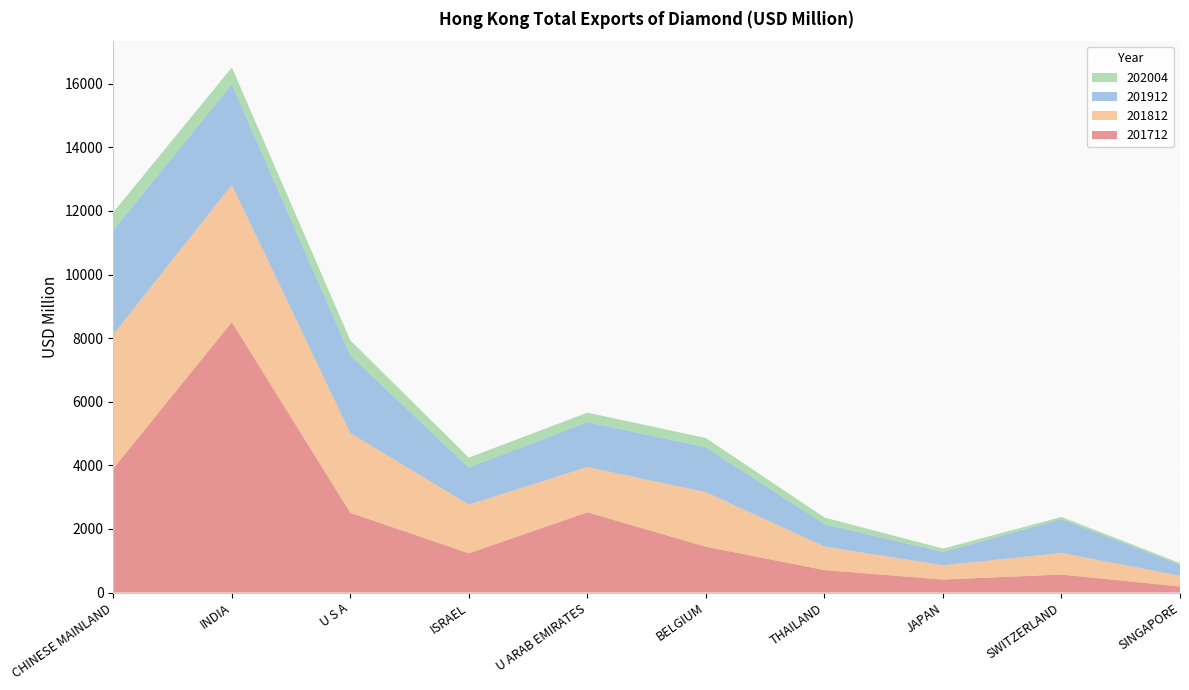

Reading right to left, transcribe all the data shown in this chart.

201712: 190.5	564.8	407.9	705.8	1439.5	2522.4	1232.5	2507.2	8503.7	3898.7
201812: 338.7	677.7	449.6	740.2	1715.2	1424.8	1533.0	2505.1	4320.1	4215.5
201912: 344.7	1068.6	419.0	704.3	1414.5	1410.8	1167.6	2440.9	3160.3	3279.8
202004: 51.0	64.9	104.7	209.6	287.6	298.5	309.4	475.6	528.5	564.3